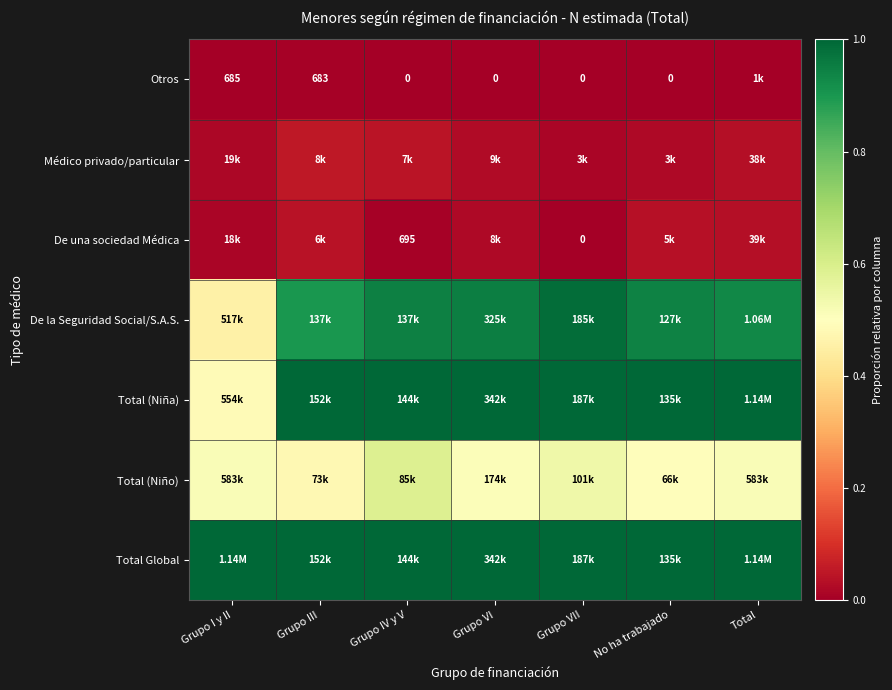

Rank the series at Grupo IV y V from highest to lowest value.

Total (Niña), Total Global, De la Seguridad Social/S.A.S., Total (Niño), Médico privado/particular, De una sociedad Médica, Otros